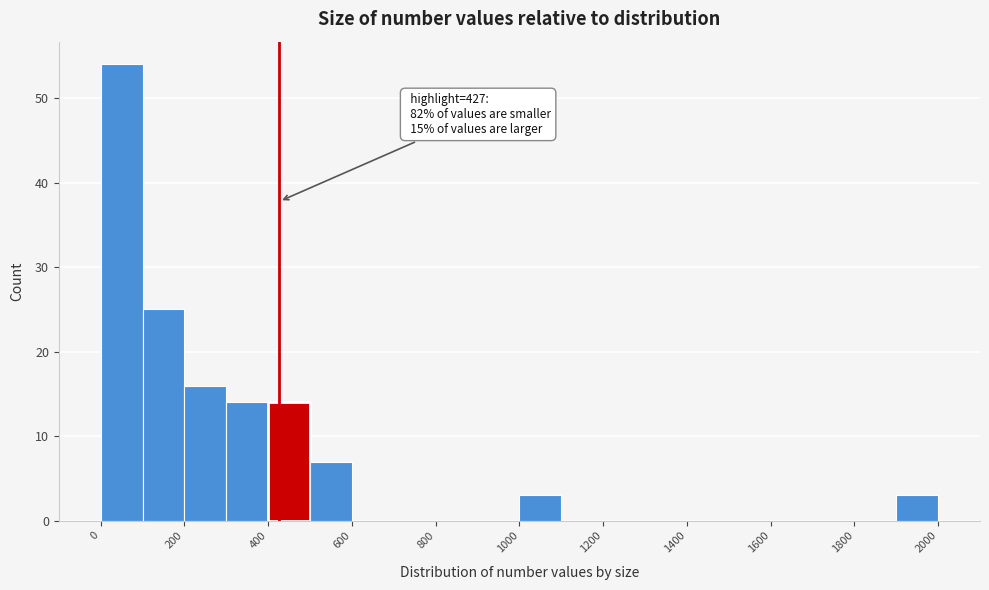

Over which range of the x-axis is the bar tallest?

0 to 100